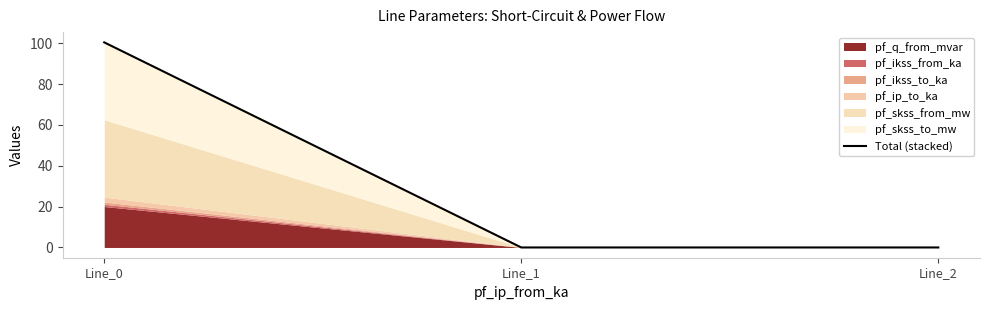

Reading right to left, transcribe all the data shown in this chart.

0.0	0.0	100.5